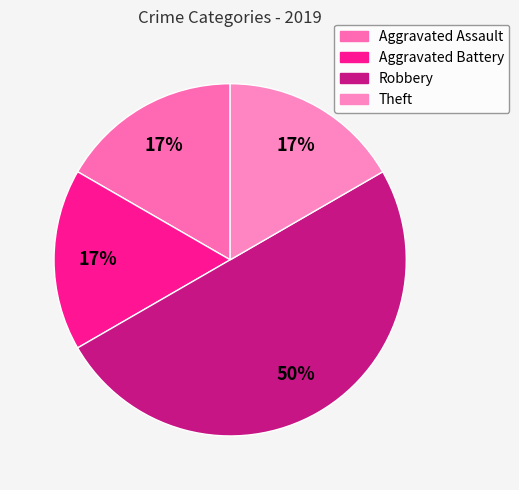

To the nearest percent, what is the average slice percentage?

25%